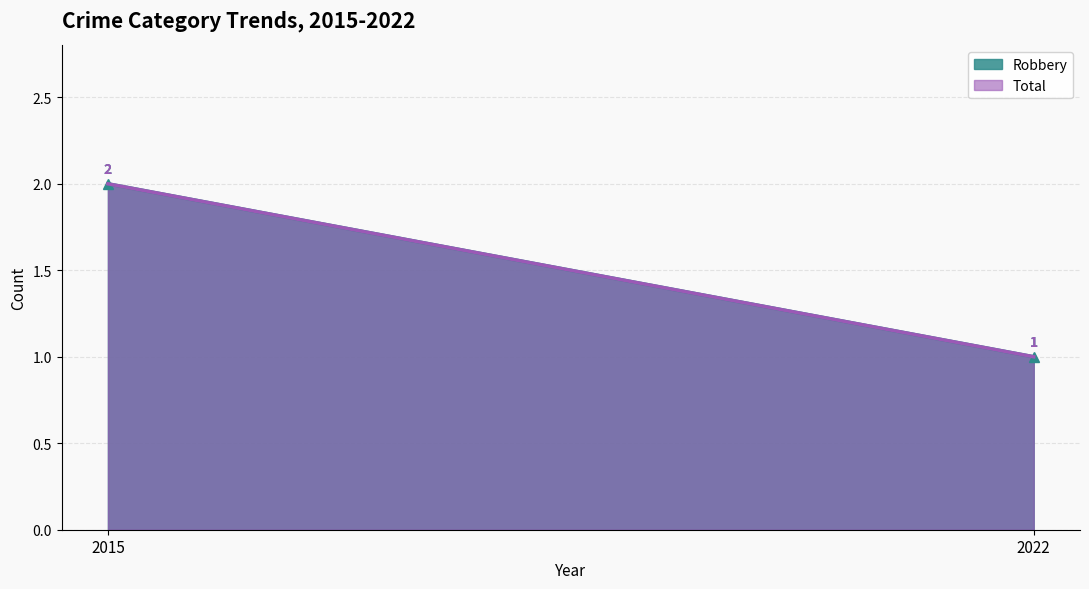

What are all the series names shown in the legend?

Robbery, Total